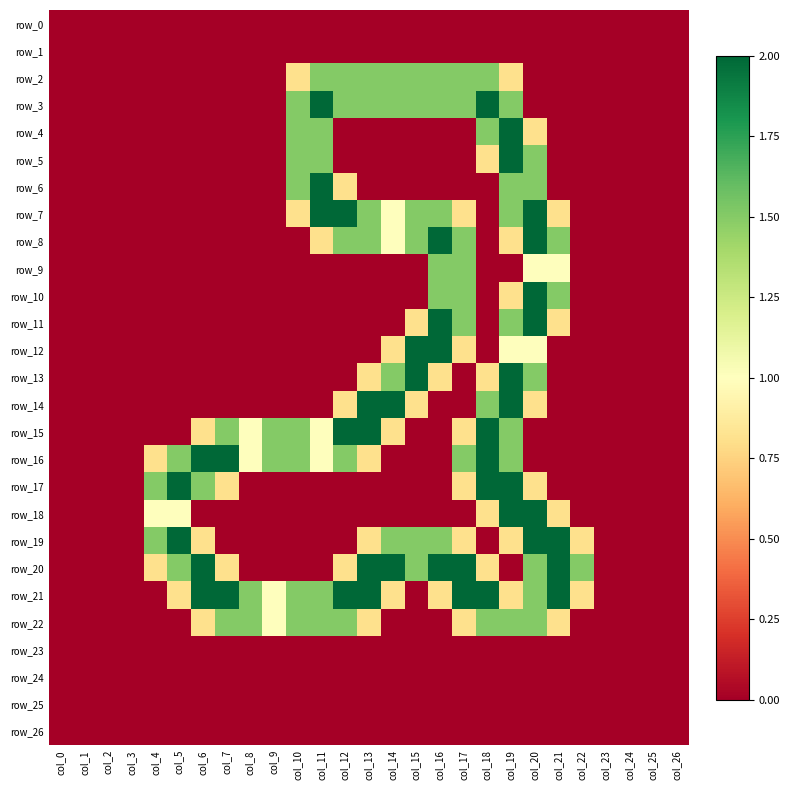

What is the difference between the second highest and second lowest values in the row_18 series?

2.0